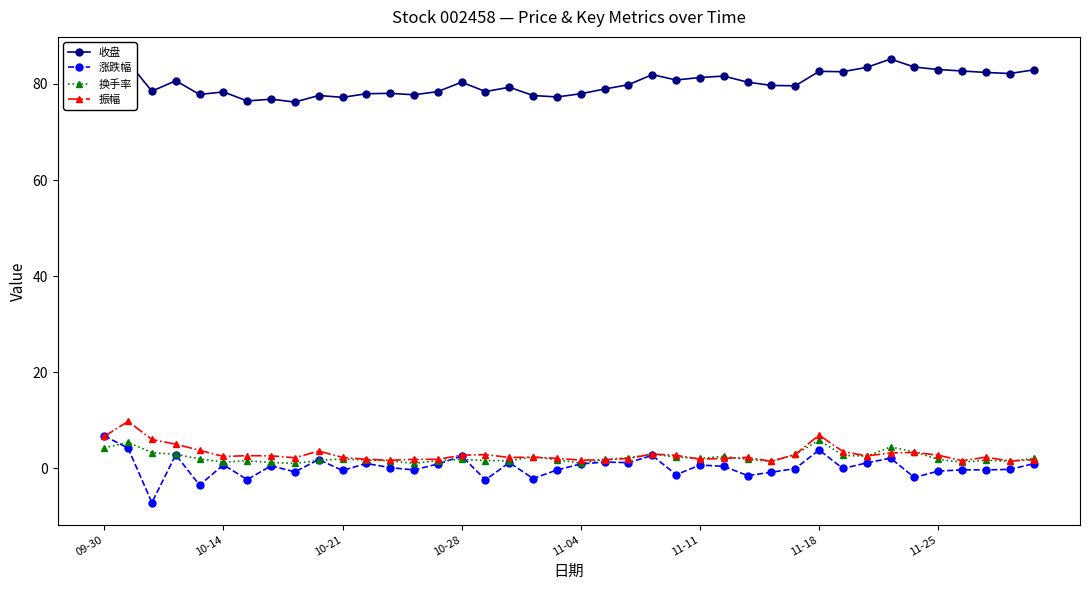

True or false: 涨跌幅 and 收盘 cross at least once.

False